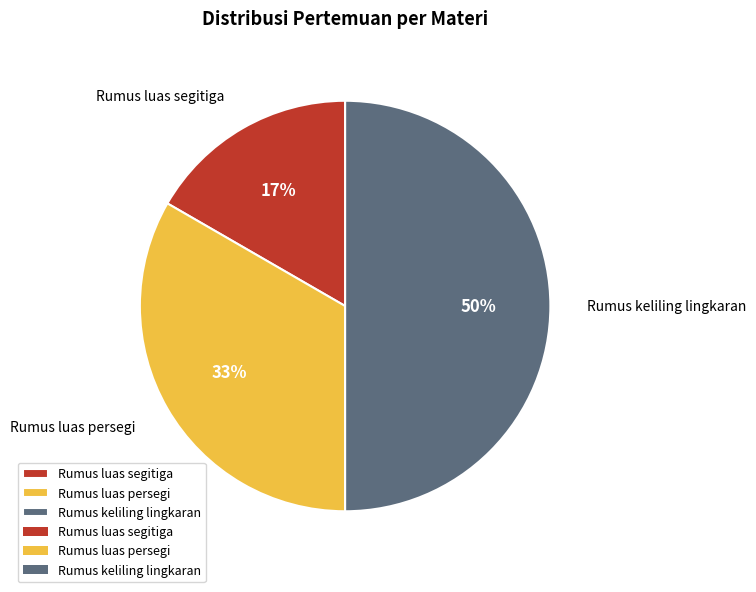

Approximately how many times larger is the value at Rumus keliling lingkaran compared to Rumus luas persegi?

1.5